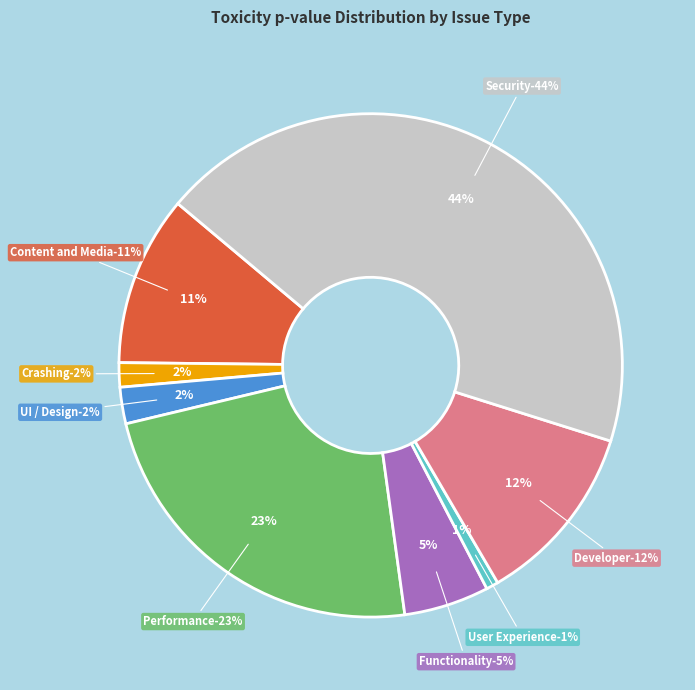

The Developer Related Issues slice represents 6% of the pie. True or false?

False